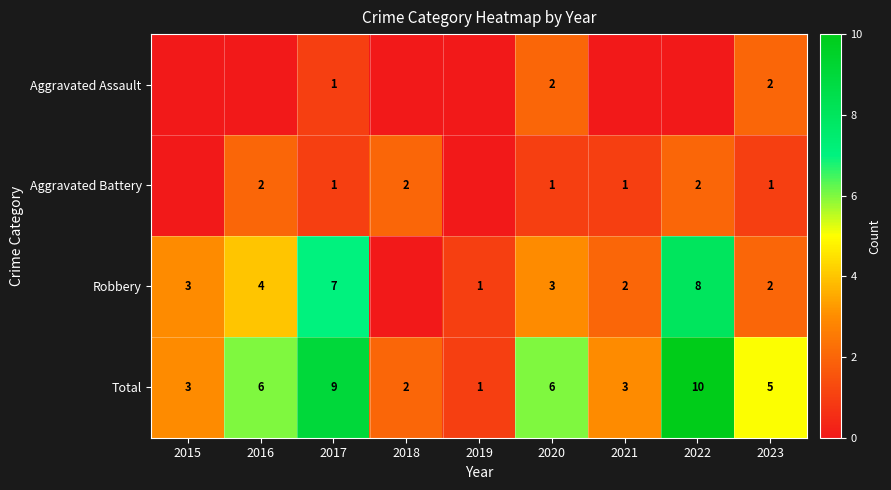

What is the approximate value of Total at 2015?

3